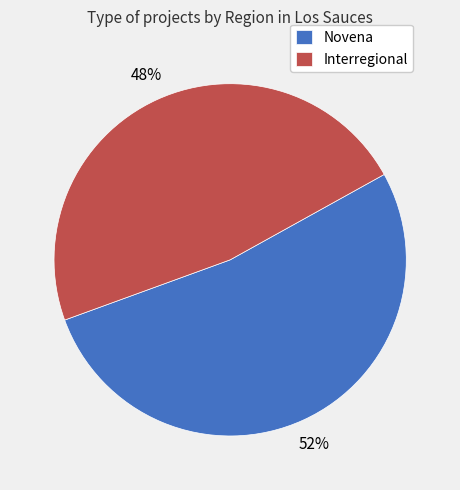

Is the sum of Novena and Interregional greater than half?

Yes